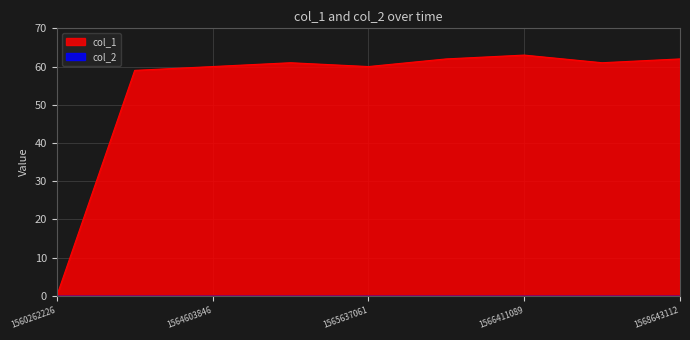

What is the value of the 8th point from the left?

61